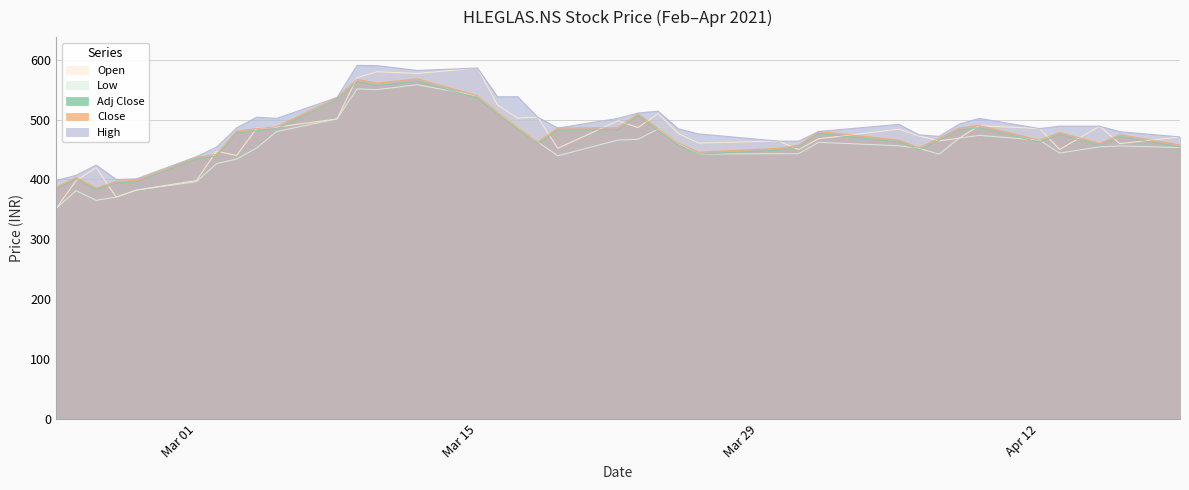

True or false: Low and High cross at least once.

False